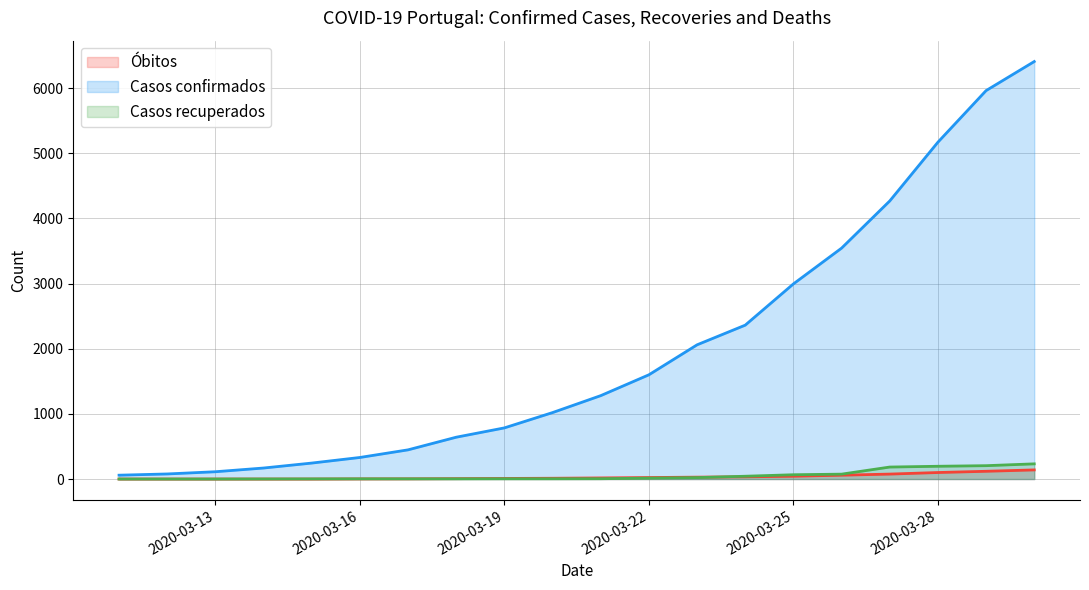

Reading left to right, what are all the values shown in this chart?

Óbitos: 2020-03-11=0	2020-03-12=0	2020-03-13=0	2020-03-14=0	2020-03-15=0	2020-03-16=2	2020-03-17=3	2020-03-18=6	2020-03-19=9	2020-03-20=12	2020-03-21=17	2020-03-22=23	2020-03-23=29	2020-03-24=34	2020-03-25=43	2020-03-26=59	2020-03-27=76	2020-03-28=100	2020-03-29=119	2020-03-30=140
Casos confirmados: 2020-03-11=59	2020-03-12=78	2020-03-13=112	2020-03-14=169	2020-03-15=245	2020-03-16=331	2020-03-17=448	2020-03-18=642	2020-03-19=785	2020-03-20=1020	2020-03-21=1280	2020-03-22=1600	2020-03-23=2060	2020-03-24=2362	2020-03-25=2995	2020-03-26=3544	2020-03-27=4268	2020-03-28=5170	2020-03-29=5962	2020-03-30=6408
Casos recuperados: 2020-03-11=0	2020-03-12=0	2020-03-13=0	2020-03-14=1	2020-03-15=2	2020-03-16=3	2020-03-17=3	2020-03-18=3	2020-03-19=4	2020-03-20=4	2020-03-21=5	2020-03-22=14	2020-03-23=22	2020-03-24=43	2020-03-25=66	2020-03-26=75	2020-03-27=184	2020-03-28=196	2020-03-29=205	2020-03-30=233